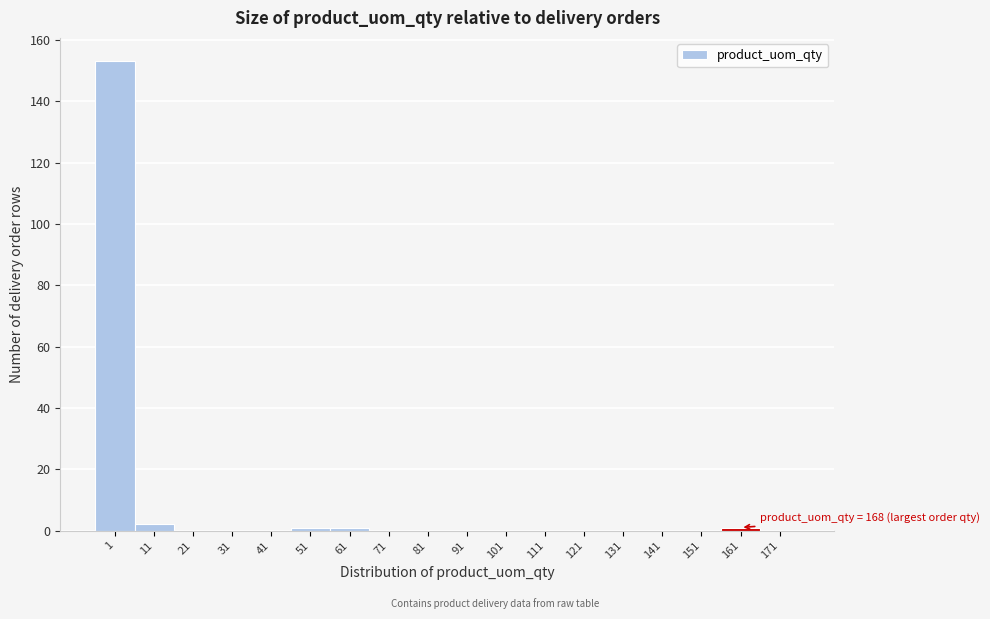

Reading left to right, transcribe all the data shown in this chart.

1=153	11=2	21=0	31=0	41=0	51=1	61=1	71=0	81=0	91=0	101=0	111=0	121=0	131=0	141=0	151=0	161=1	171=0